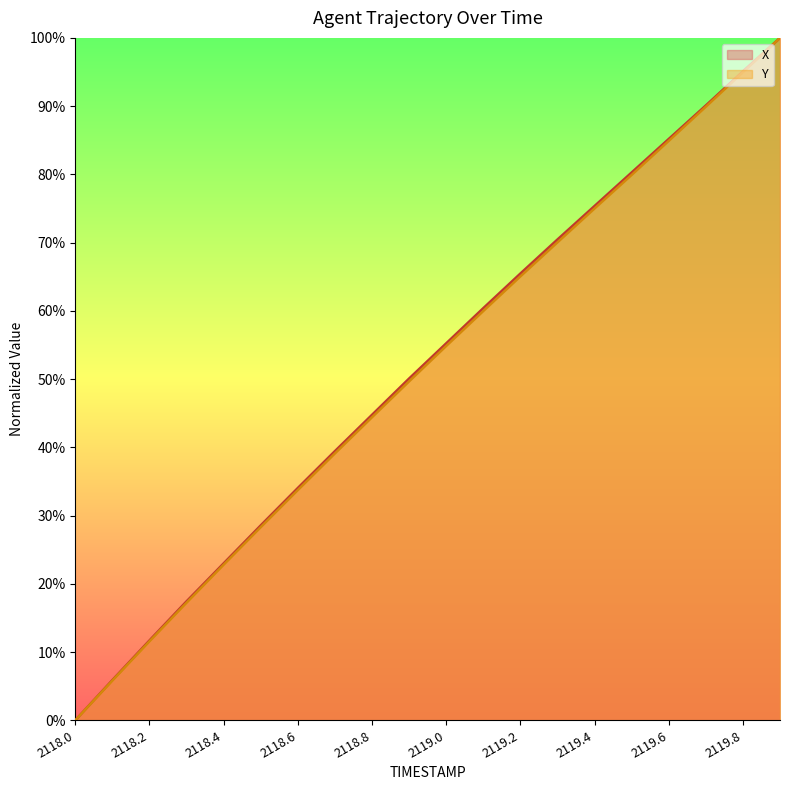

How many series are shown in this chart?

2